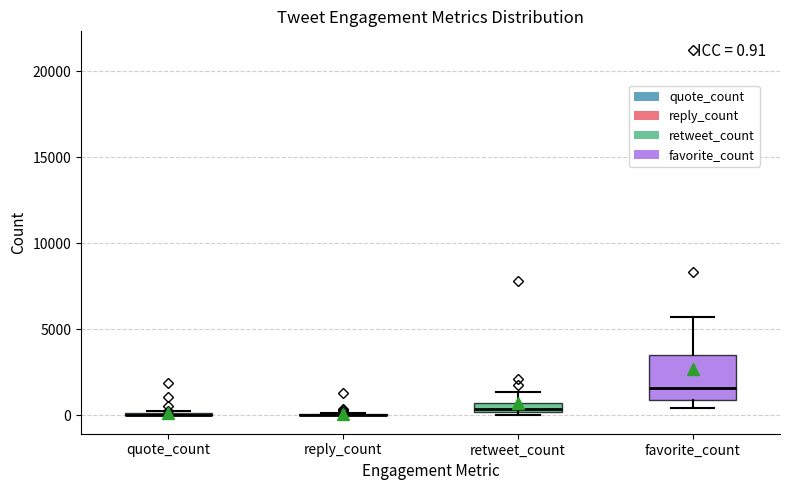

Comparing the boxes themselves (not the whiskers), which one is the tallest?

favorite_count